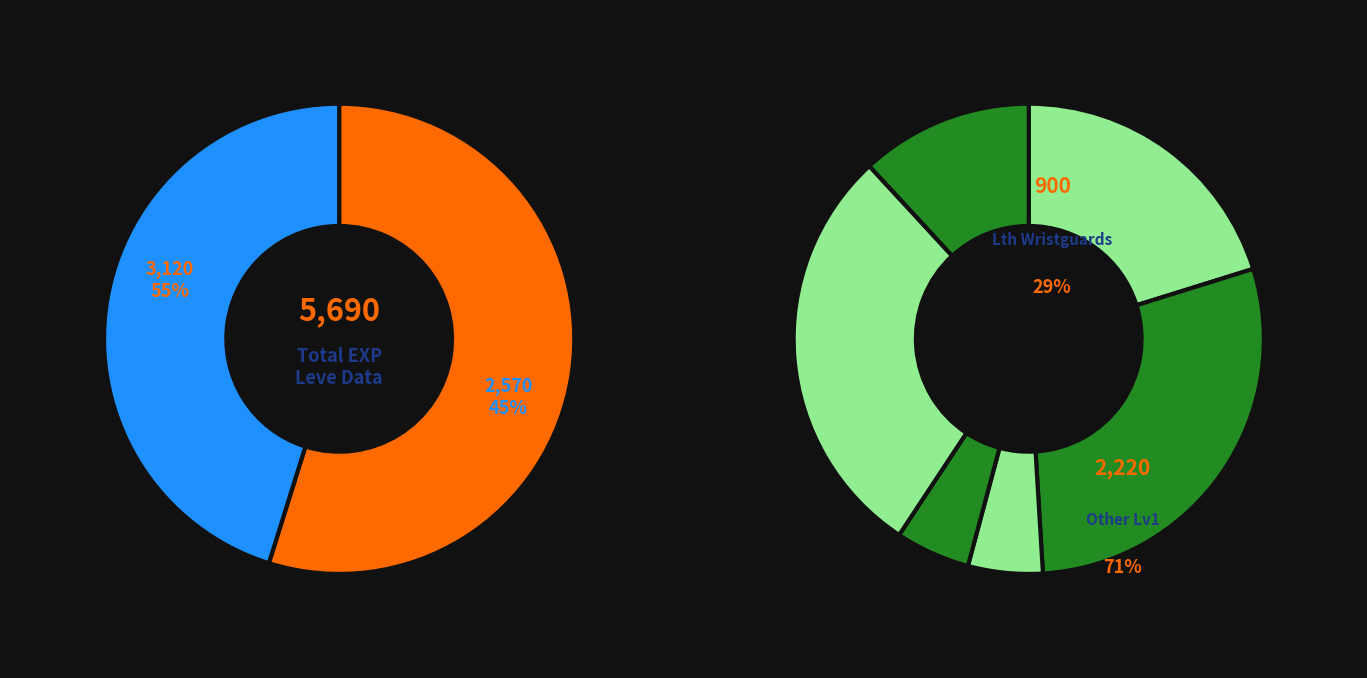

To the nearest percent, what is the combined percentage of Leather Mitts and Leather Calot?

18%